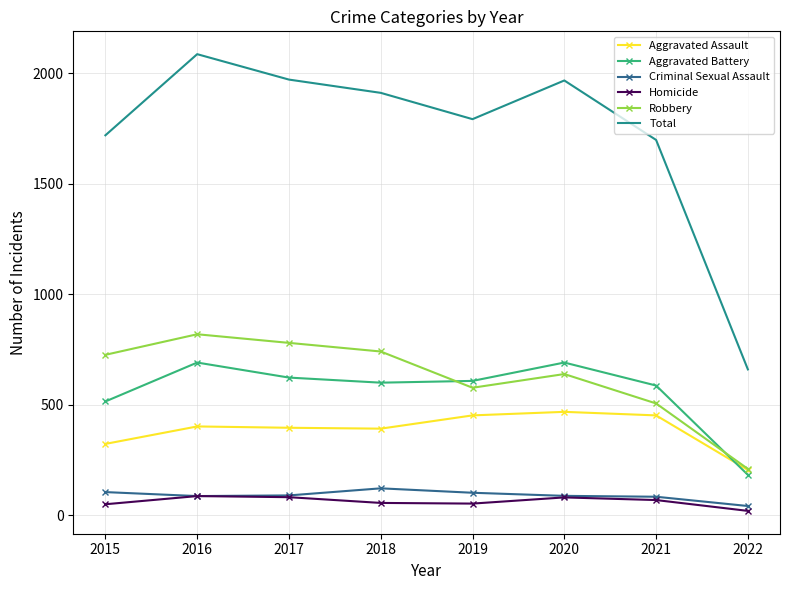

The value of Aggravated Assault at 2016 is 402. True or false?

True